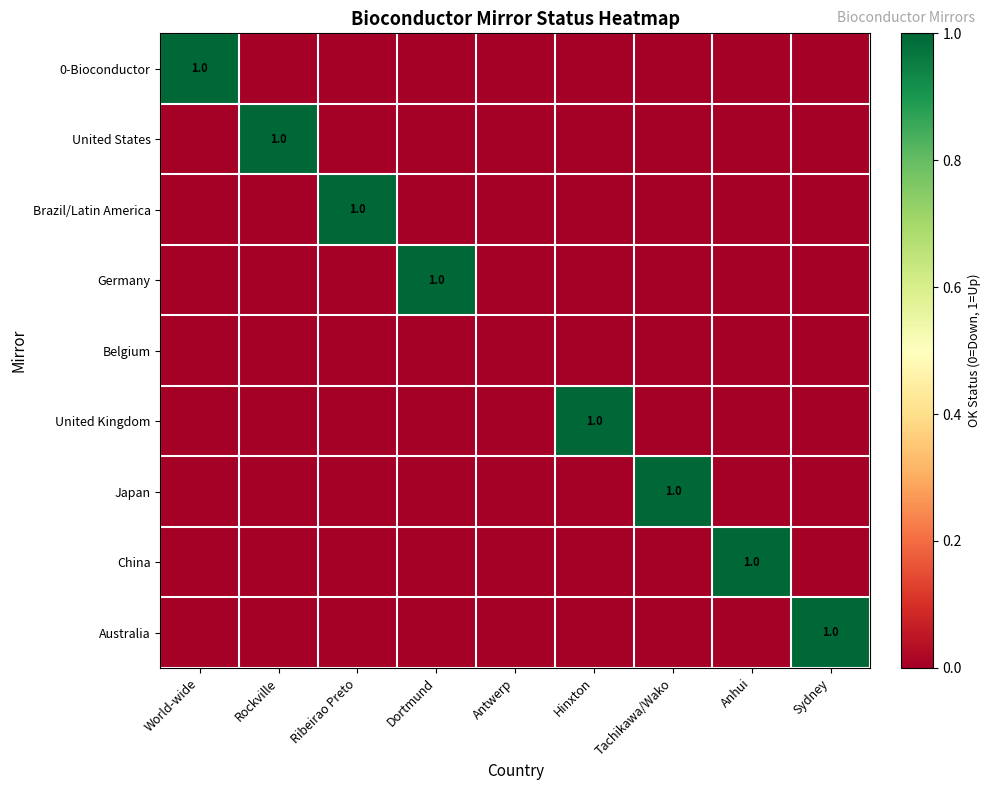

List the labels in order of Belgium value, largest first.

World-wide, Rockville, Ribeirao Preto, Dortmund, Antwerp, Hinxton, Tachikawa/Wako, Anhui, Sydney